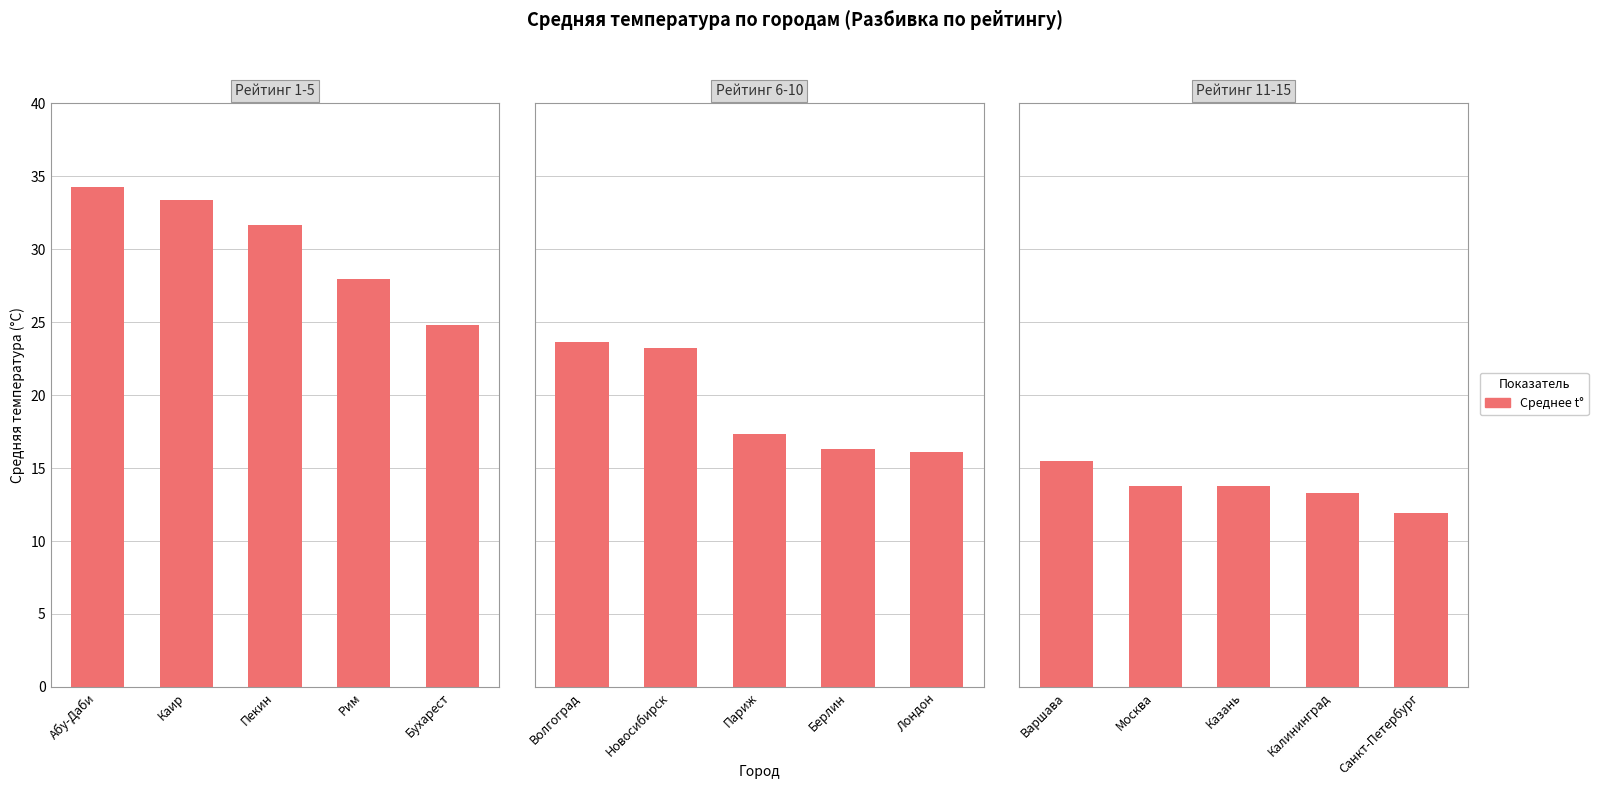

True or false: the data shows 8.4 at Казань.

False